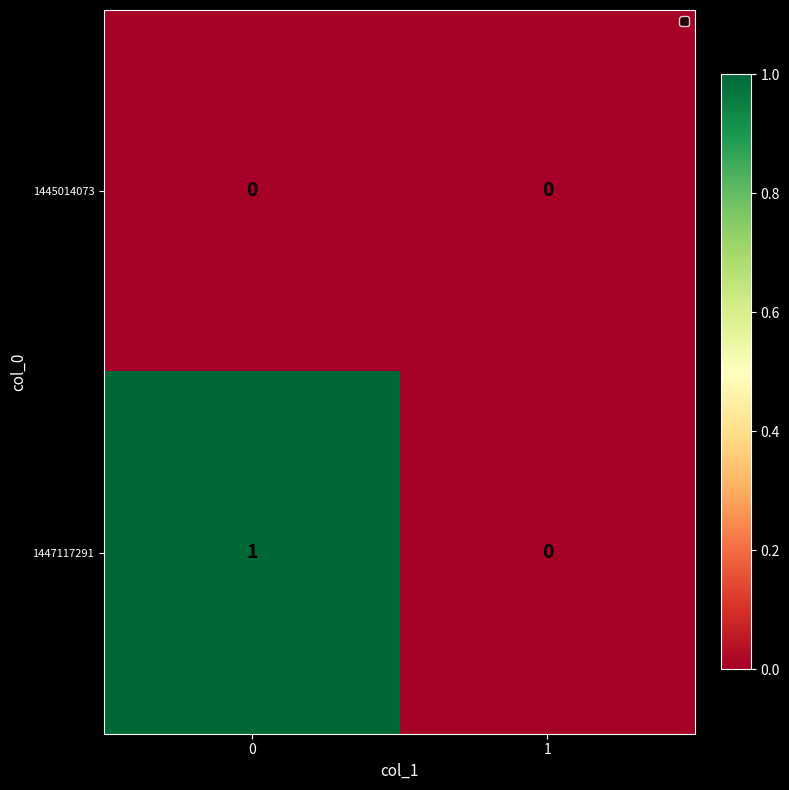

Which series changed the most between 0 and 1?

1447117291